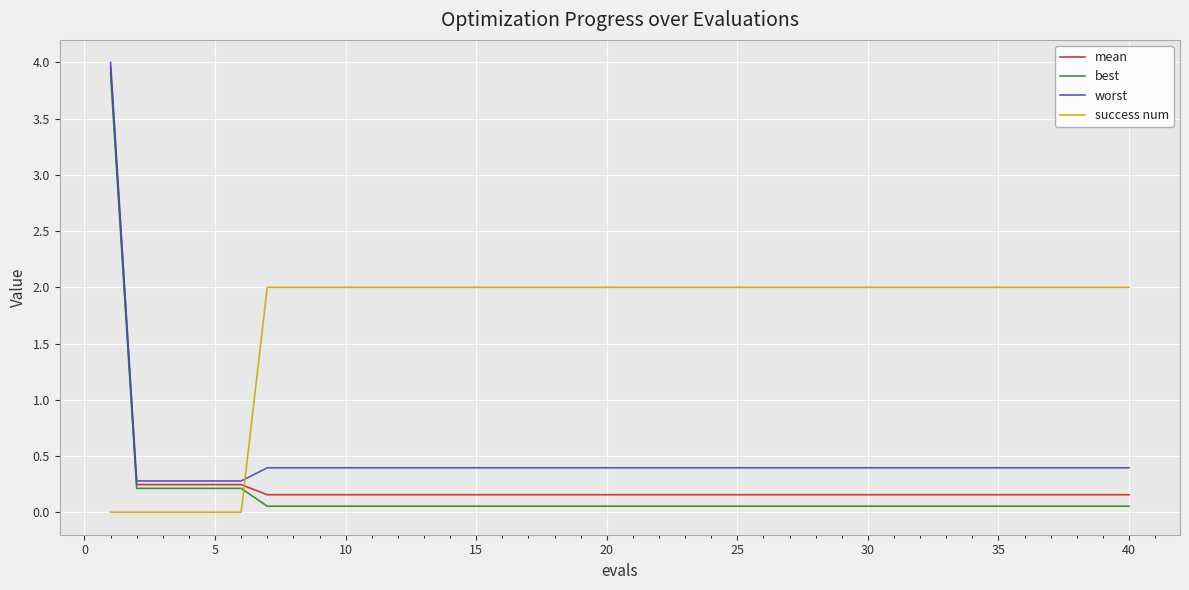

True or false: best and success num intersect in this chart.

True